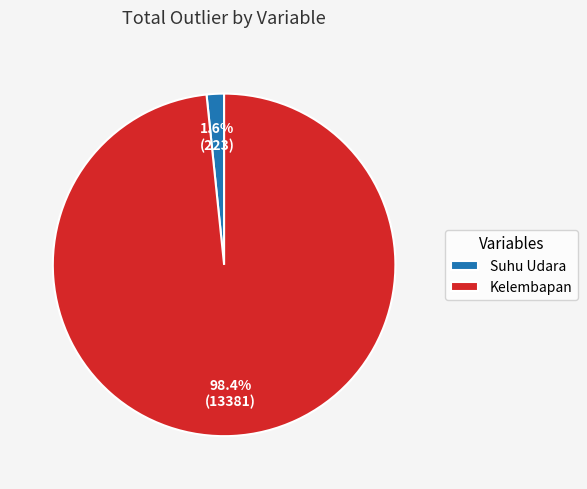

To the nearest percent, what is the difference between the largest and smallest slice percentages?

97%